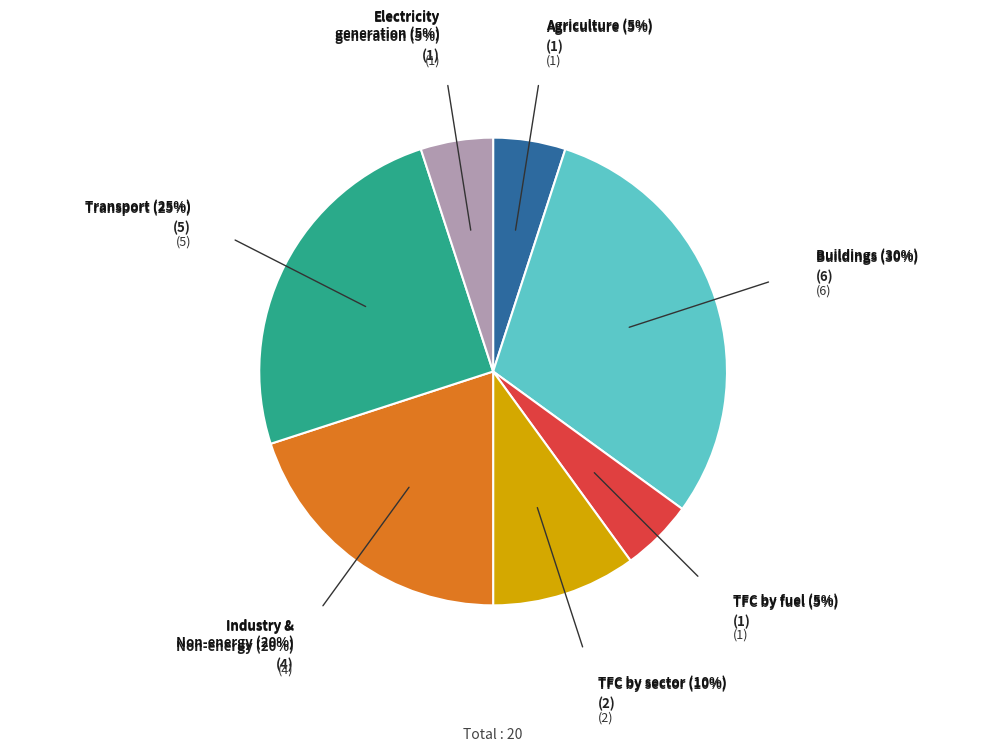

Is there a majority slice in this chart?

No